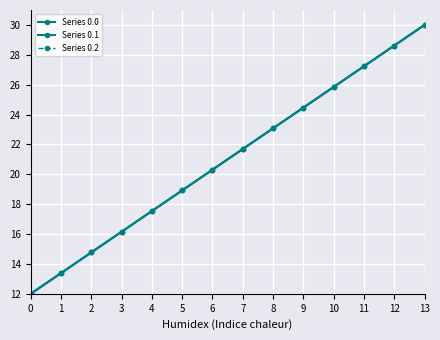

Reading right to left, transcribe all the data shown in this chart.

Series 0.0: 13=30.0	12=28.6	11=27.2	10=25.8	9=24.5	8=23.1	7=21.7	6=20.3	5=18.9	4=17.5	3=16.2	2=14.8	1=13.4	0=12.0
Series 0.1: 13=30.0	12=28.6	11=27.2	10=25.8	9=24.5	8=23.1	7=21.7	6=20.3	5=18.9	4=17.5	3=16.2	2=14.8	1=13.4	0=12.0
Series 0.2: 13=30.0	12=28.6	11=27.2	10=25.8	9=24.5	8=23.1	7=21.7	6=20.3	5=18.9	4=17.5	3=16.2	2=14.8	1=13.4	0=12.0